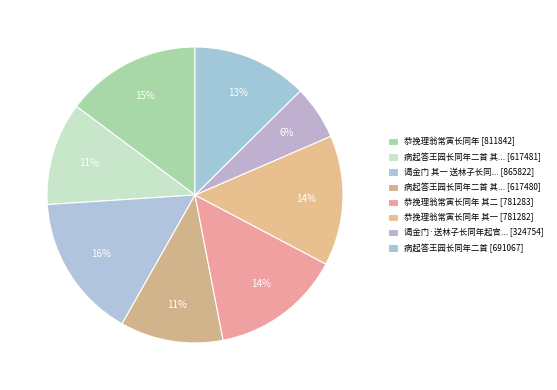

How many segments does this pie chart have?

8